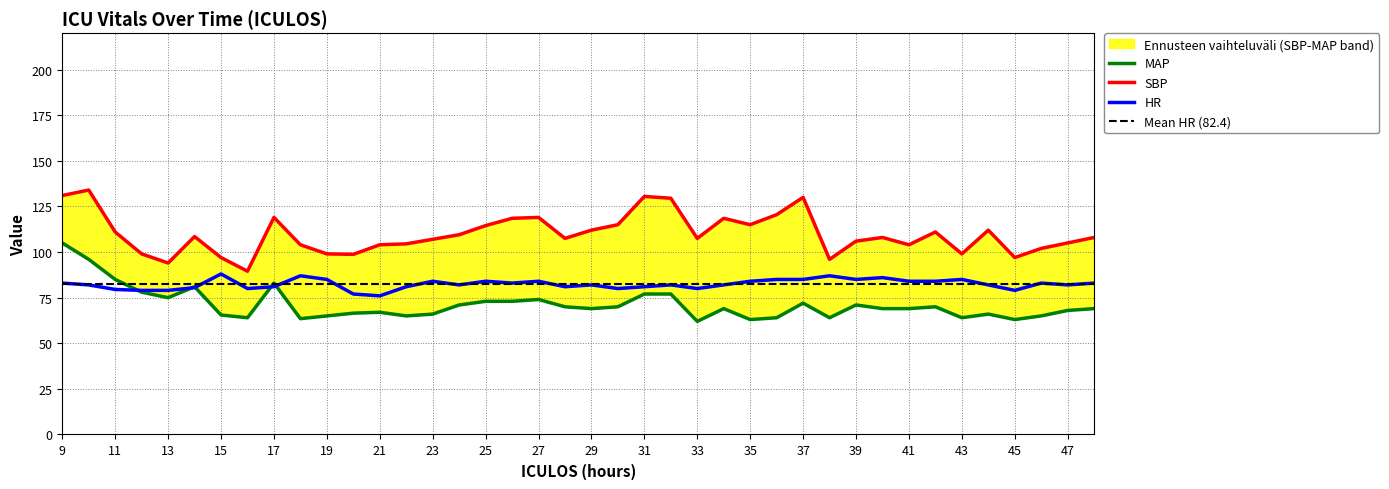

What is the smallest value displayed?

62.0